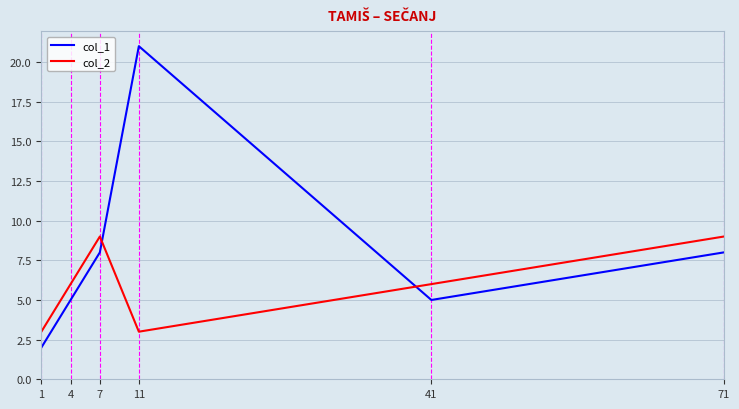

At which category does col_2 reach its first local valley?

11